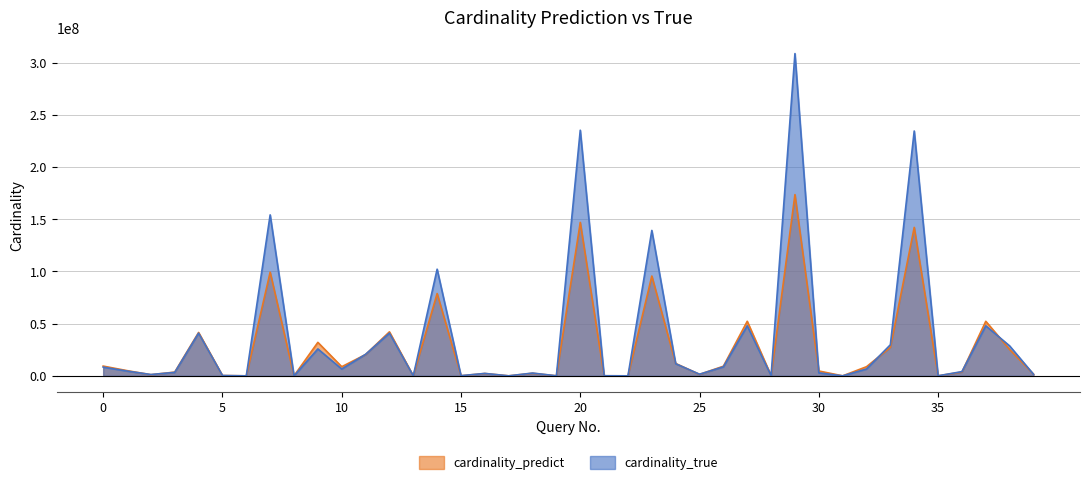

Which category has the highest value across all series?

29